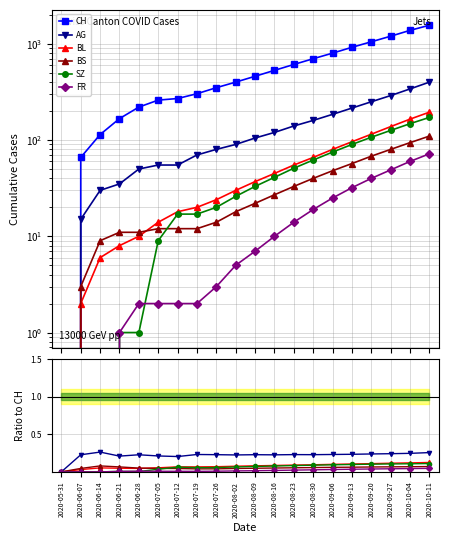

What are all the series names shown in the legend?

CH, AG, BL, BS, SZ, FR